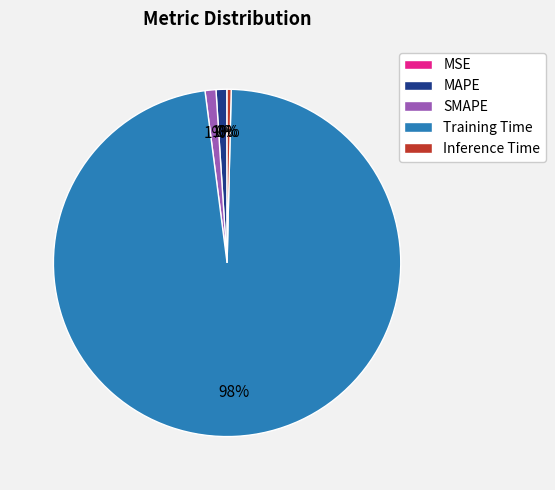

To the nearest percent, what portion does Training Time represent?

98%